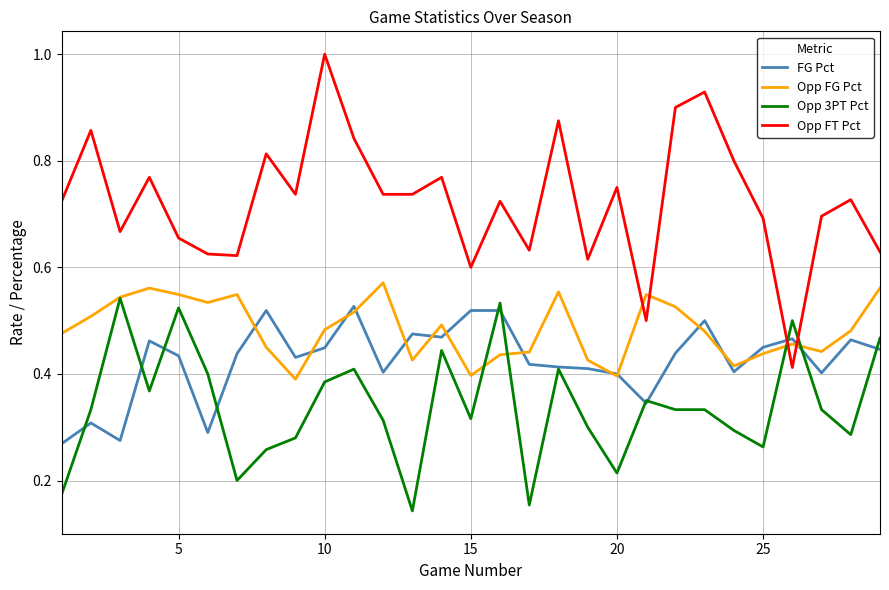

How many lines are shown in the chart?

4